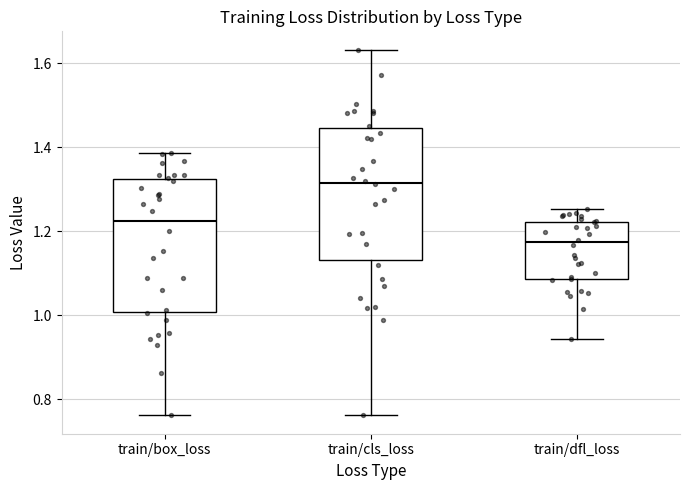

Reading left to right, transcribe this box plot: for each box, give where its median line is, the range the box spans, and where its two whiskers end, as read against the y-axis. The values are not printed on the chart, so give them approximately, as read against the axis.

train/box_loss: median 1.22, box 1.00 to 1.32, whiskers 0.76 to 1.38
train/cls_loss: median 1.32, box 1.14 to 1.44, whiskers 0.76 to 1.64
train/dfl_loss: median 1.18, box 1.08 to 1.22, whiskers 0.94 to 1.26